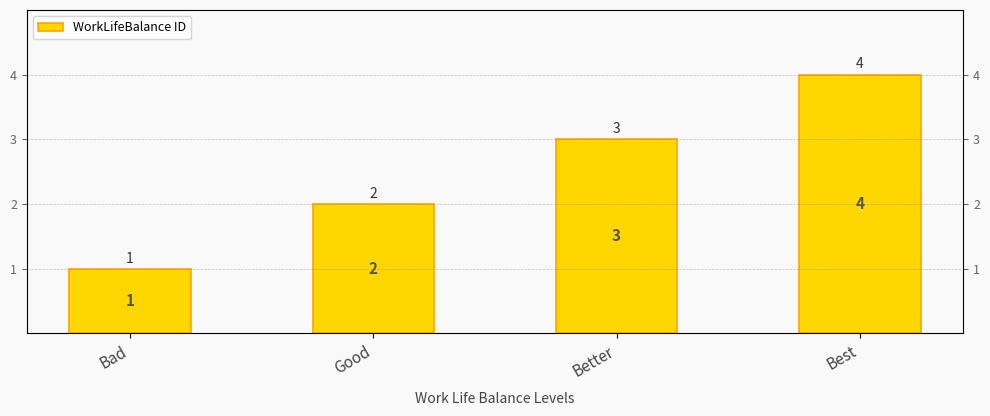

Which label corresponds to the smallest value in the chart?

Bad